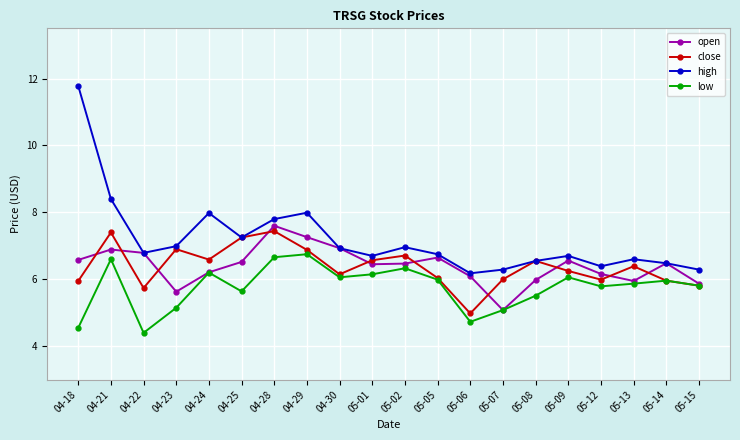

Is it true that high equals 7.8 at 04-28?

True